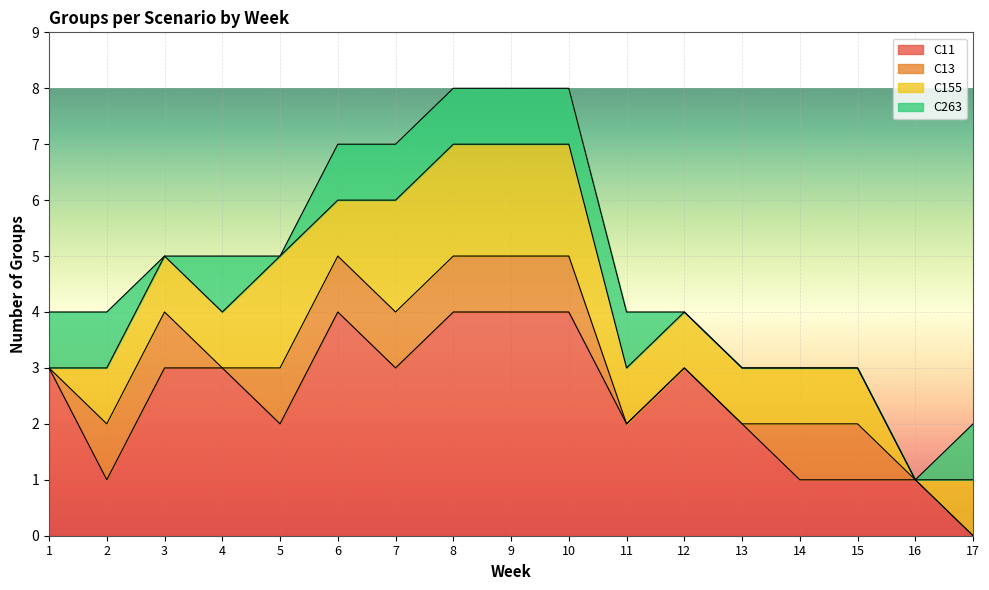

True or false: C11 and C13 intersect in this chart.

False